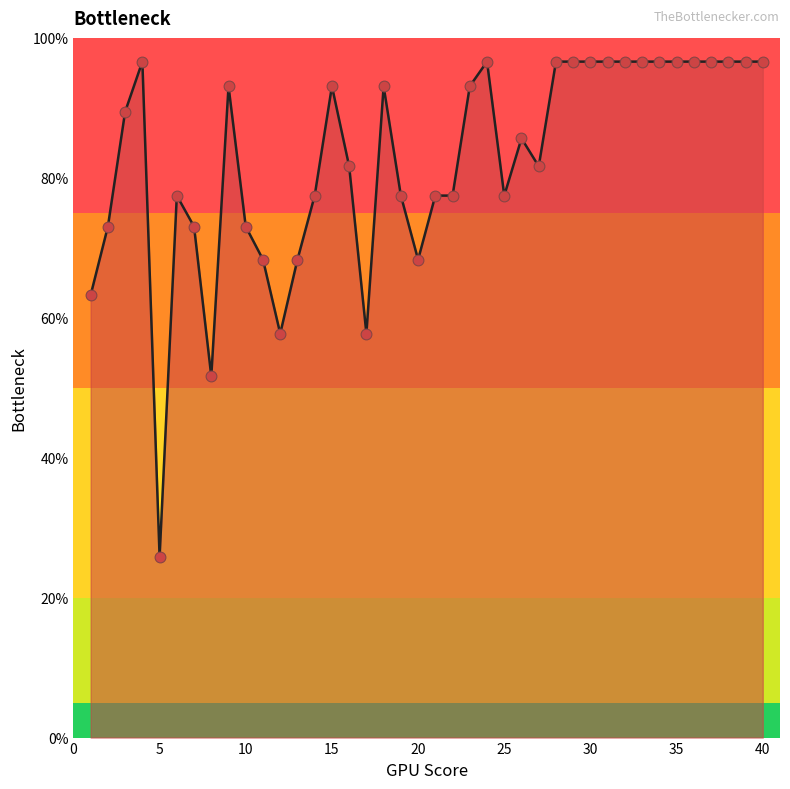

What is the difference between the maximum and minimum values?

70.8